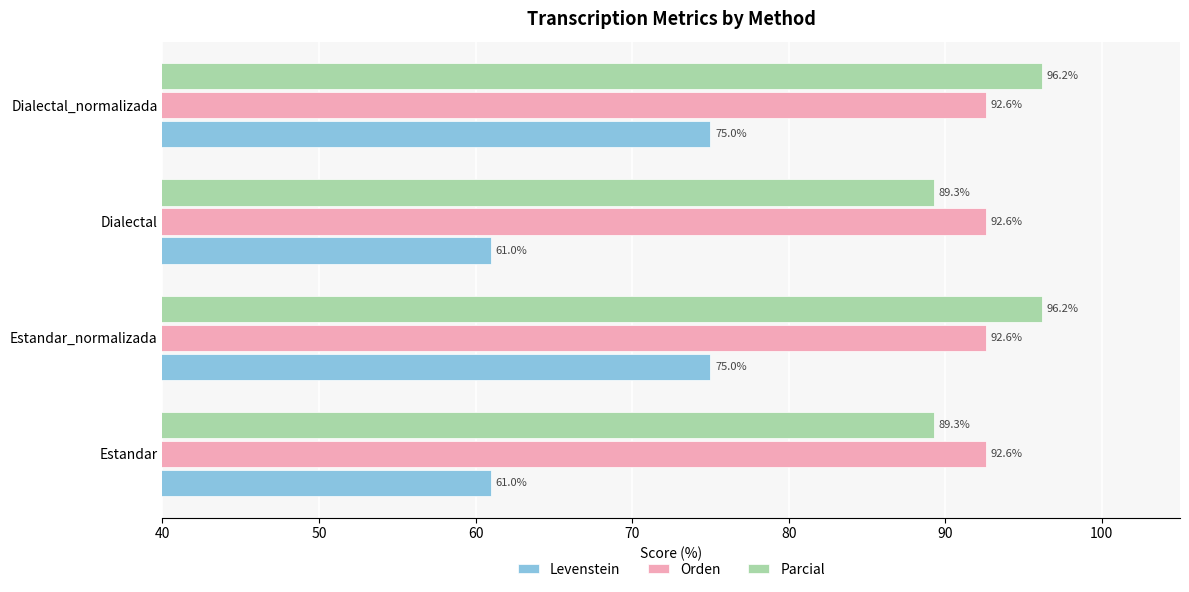

List the series in order of their peak value, highest first.

Parcial, Orden, Levenstein